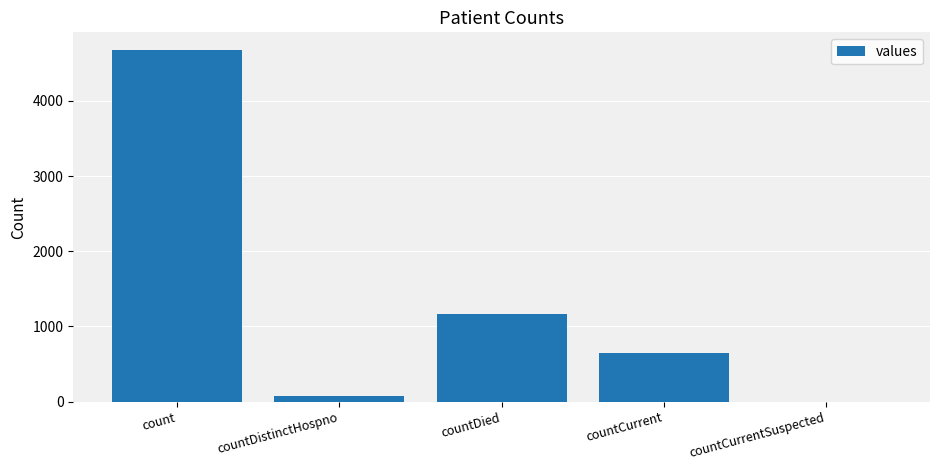

The value at countCurrent is 641. True or false?

True